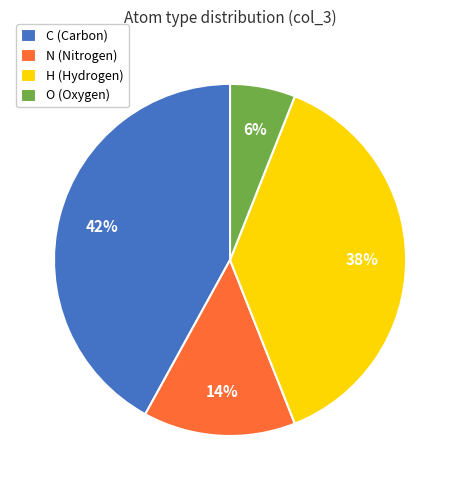

What is the ratio of the value at C to the value at N?

3.0